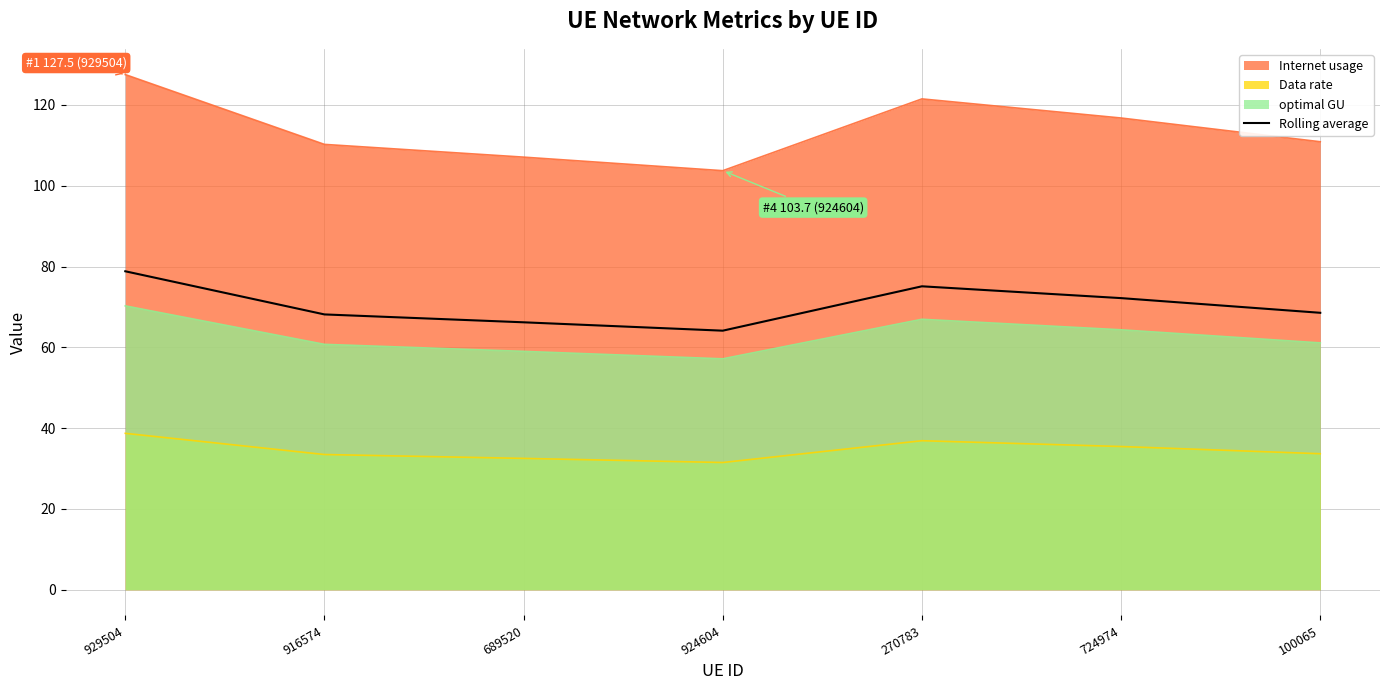

How many categories are shown in the chart?

7